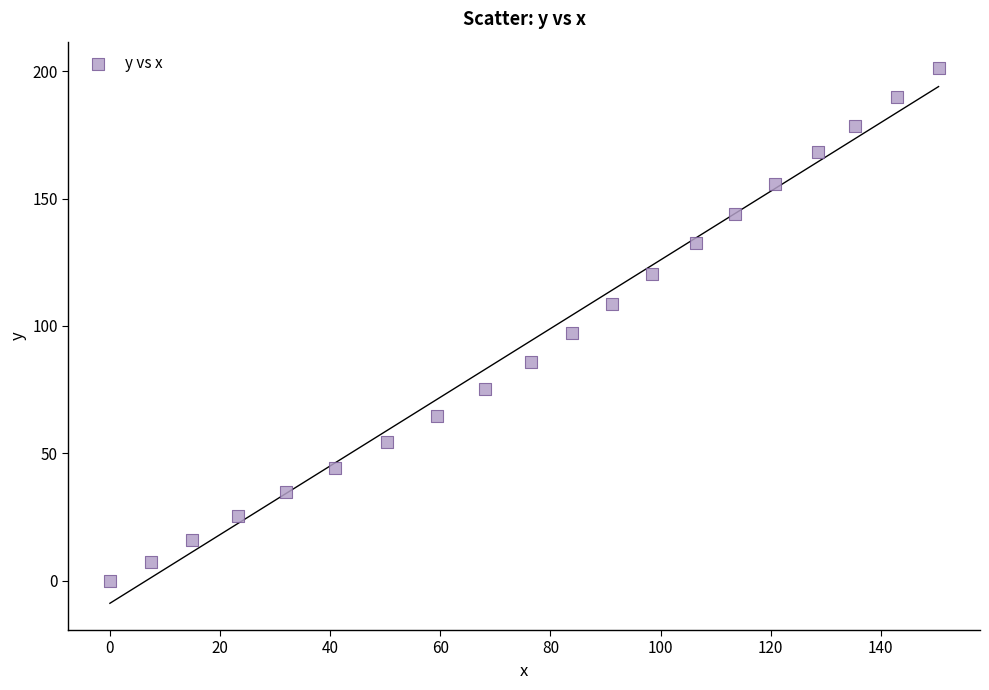

What Y value in the scatter plot is closest to 100?

97.3